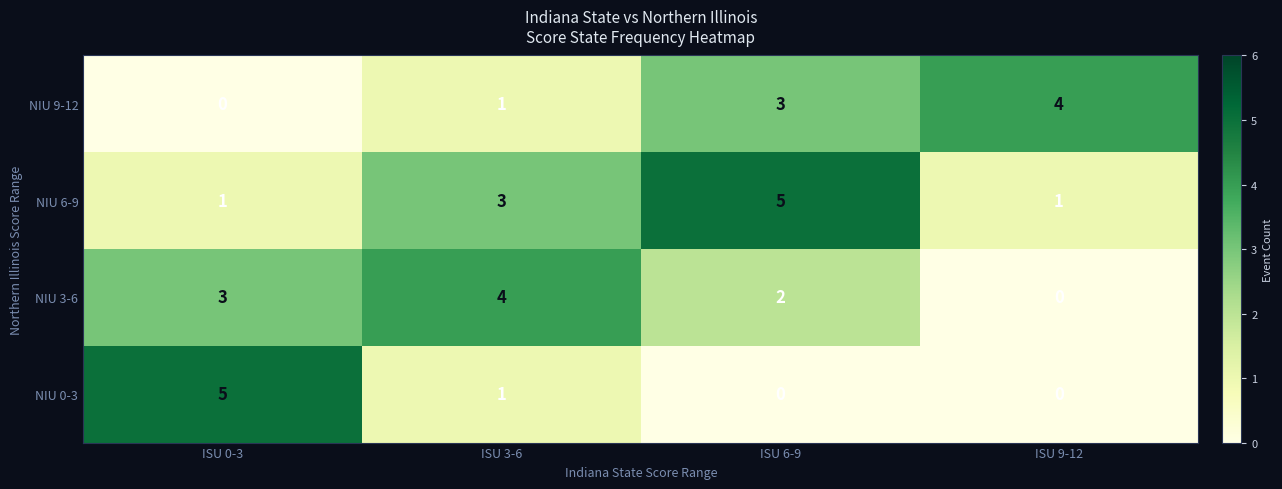

The NIU 9-12 series shows 1 at ISU 3-6. True or false?

True